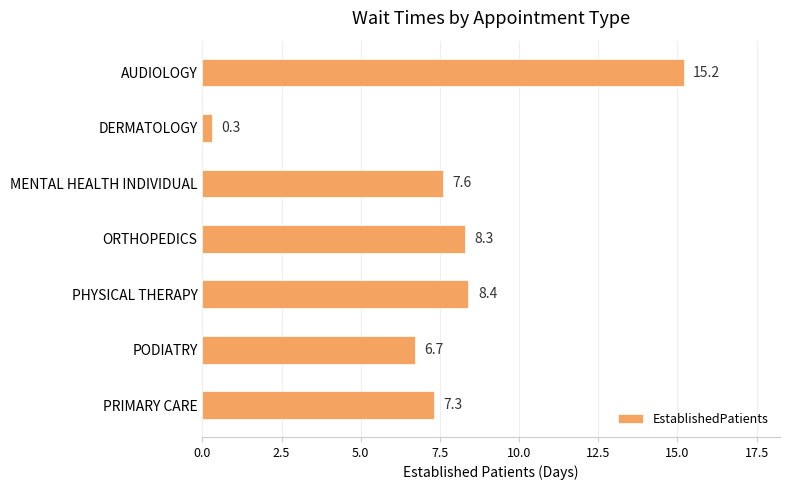

What position from the bottom is DERMATOLOGY?

6